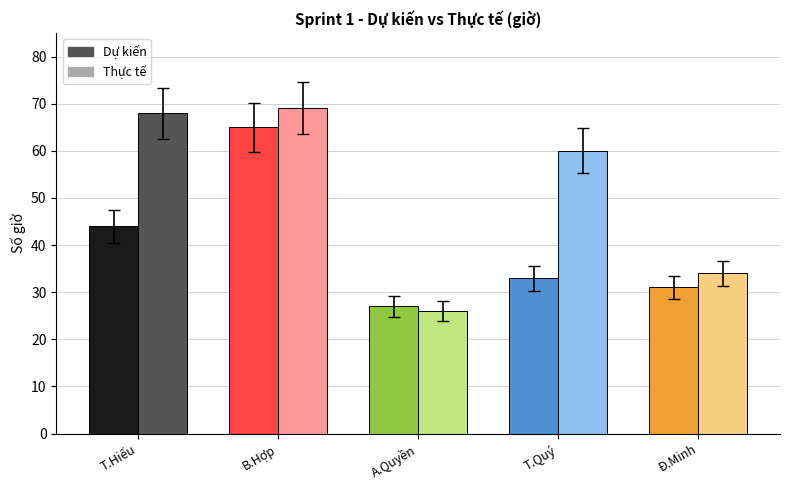

How many bars are there in each group?

2